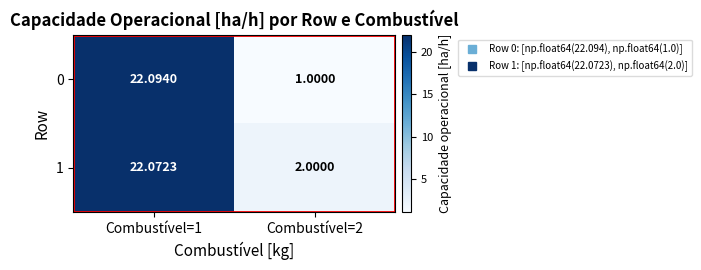

Which series has the widest spread of values?

0